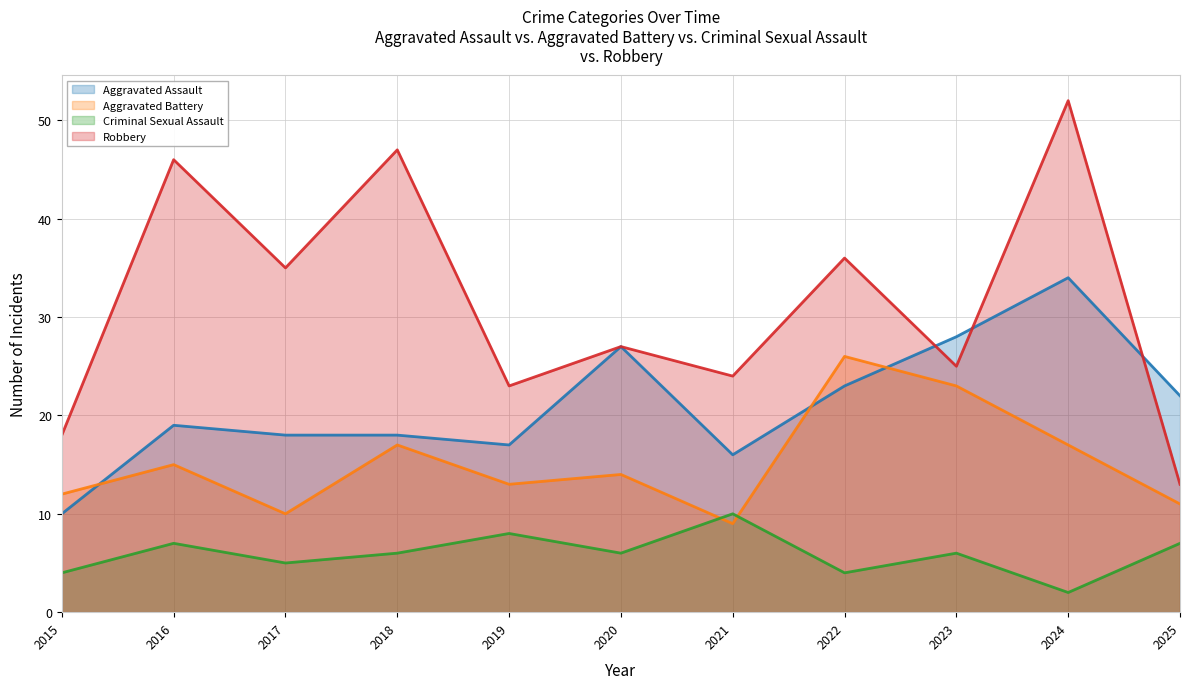

List the labels in order of Aggravated Battery value, smallest first.

2021, 2017, 2025, 2015, 2019, 2020, 2016, 2018, 2024, 2023, 2022